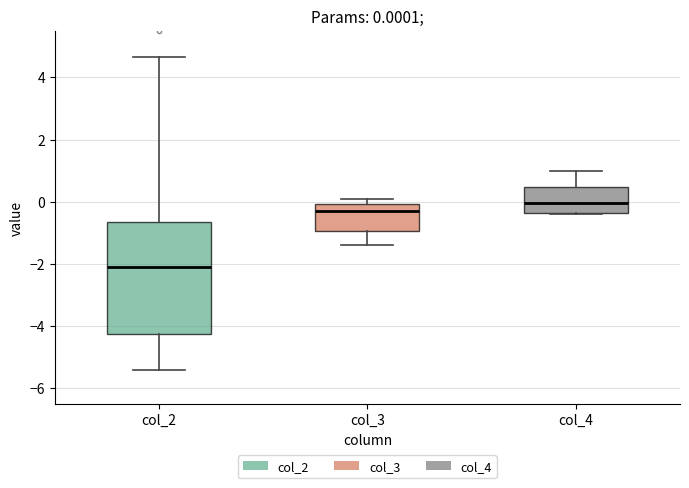

Comparing the boxes themselves (not the whiskers), which one is the tallest?

col_2